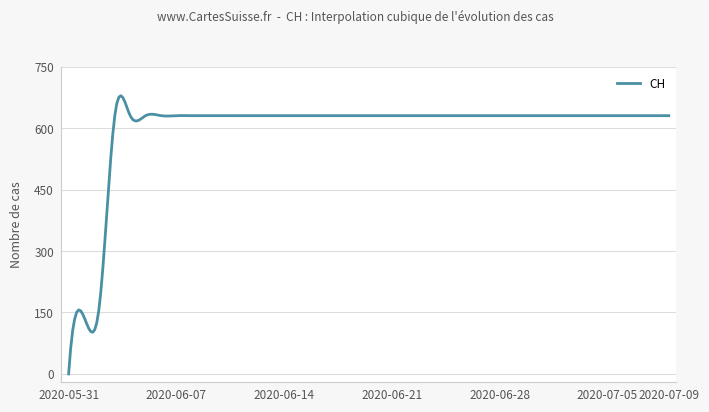

What is the difference between the maximum and minimum values?

679.8